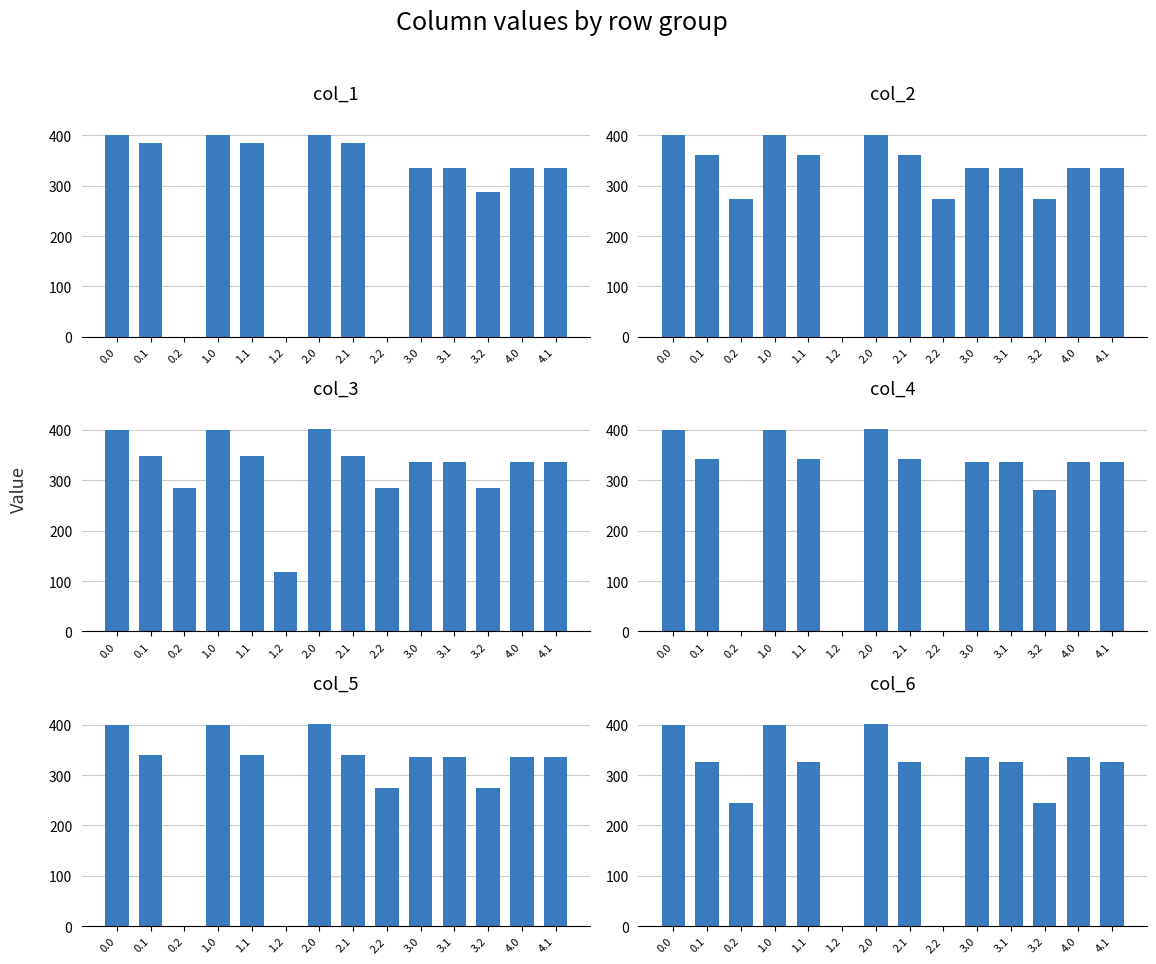

At which category is the sum across all series the highest?

2.0